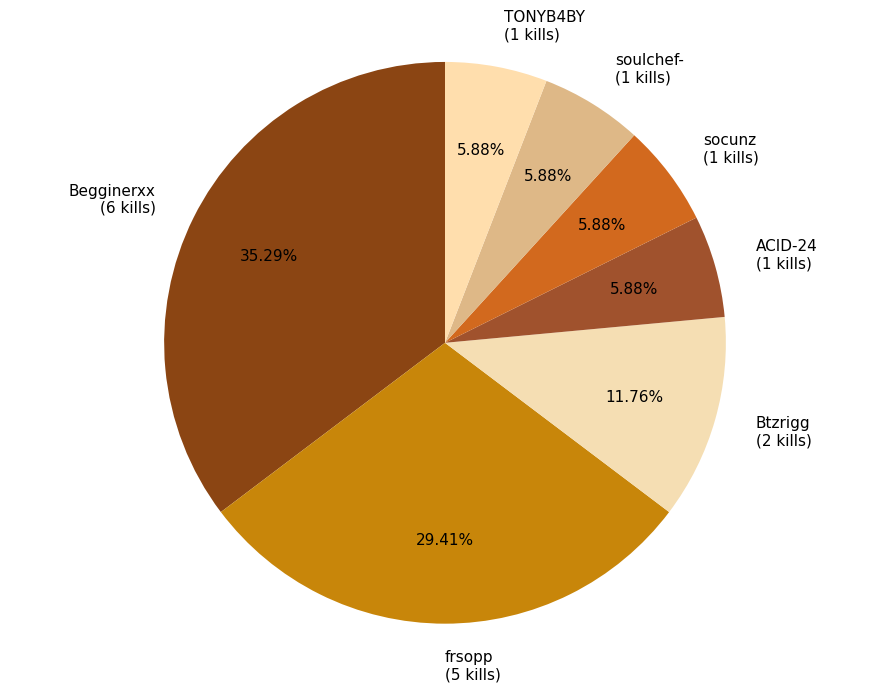

Combined, what portion of the pie is frsopp and TONYB4BY?

35.3%